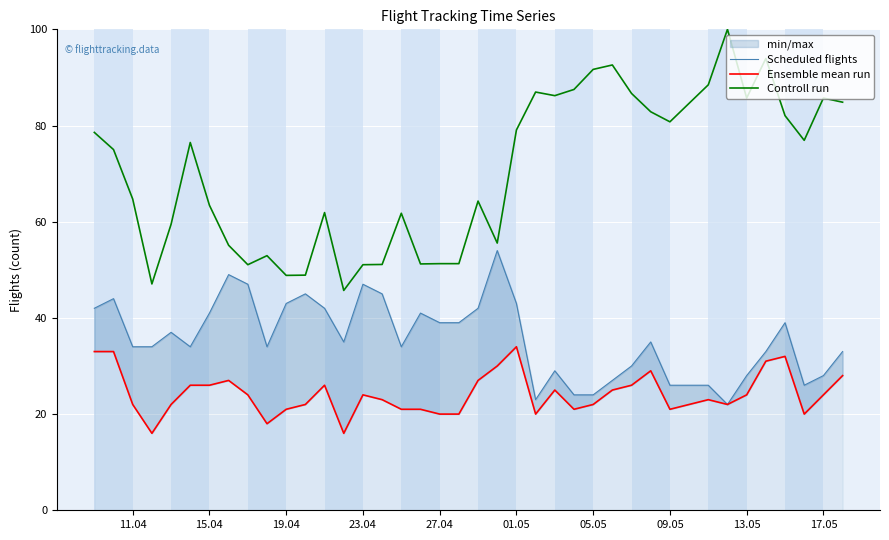

Which series has the largest range (max minus min)?

Controll run